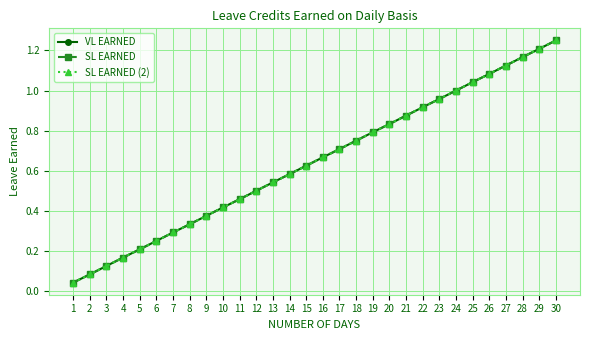

At which category is the sum across all series the highest?

30